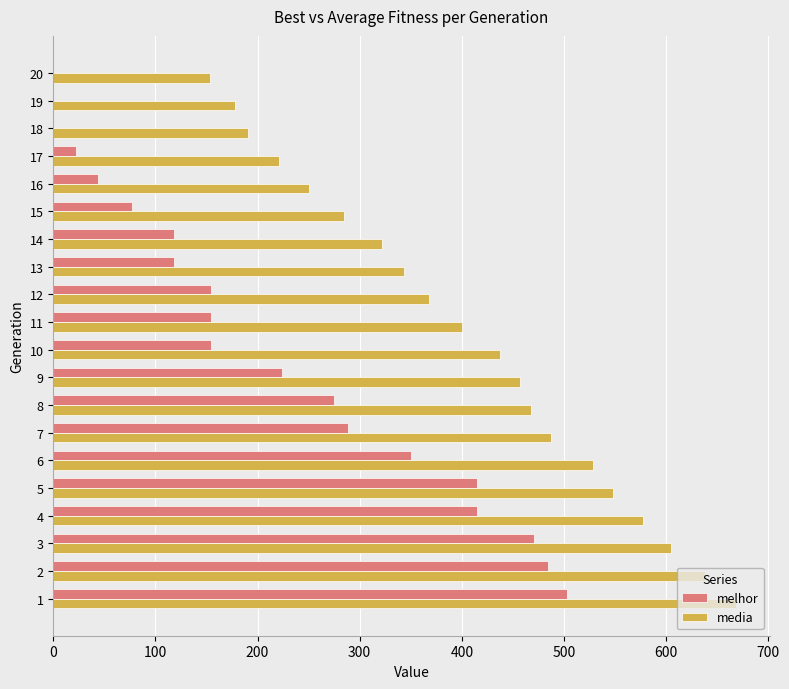

What is the sum of the media values at 4 and 12?

945.4